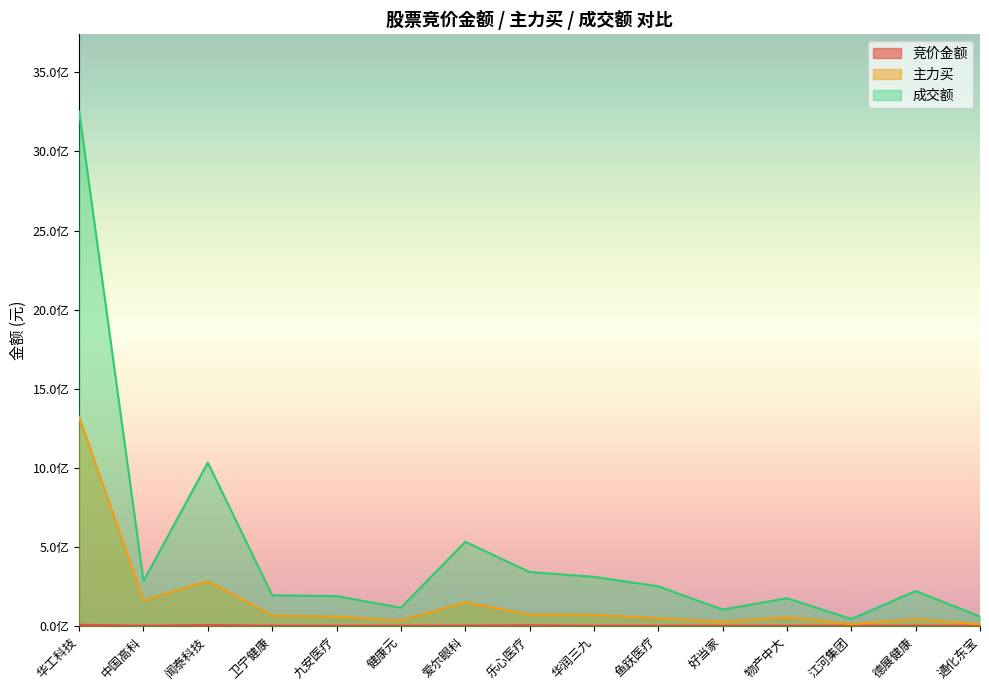

Rank the series by their maximum value, from highest to lowest.

成交额, 主力买, 竞价金额